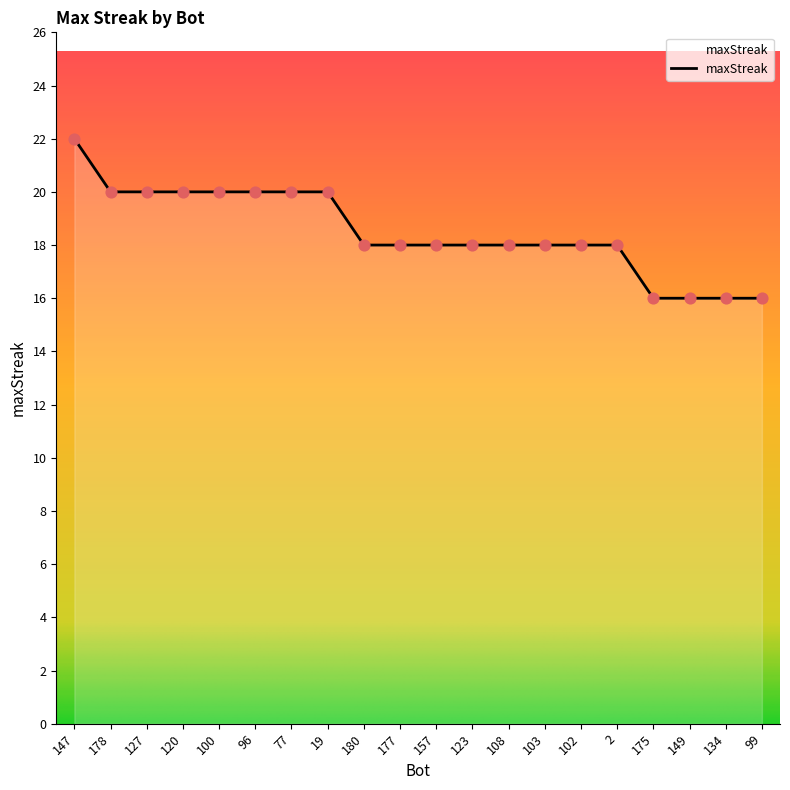

What is the change in value from 77 to 102?

-2